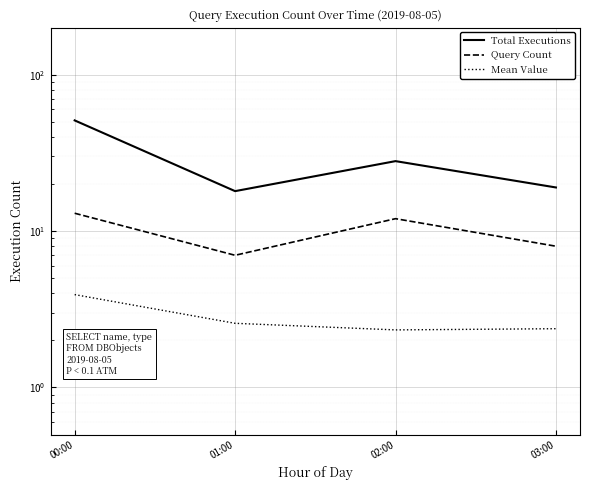

Reading left to right, extract all data points from this chart.

Total Executions: 00:00=51.0	01:00=18.0	02:00=28.0	03:00=19.0
Query Count: 00:00=13.0	01:00=7.0	02:00=12.0	03:00=8.0
Mean Value: 00:00=3.9	01:00=2.6	02:00=2.3	03:00=2.4